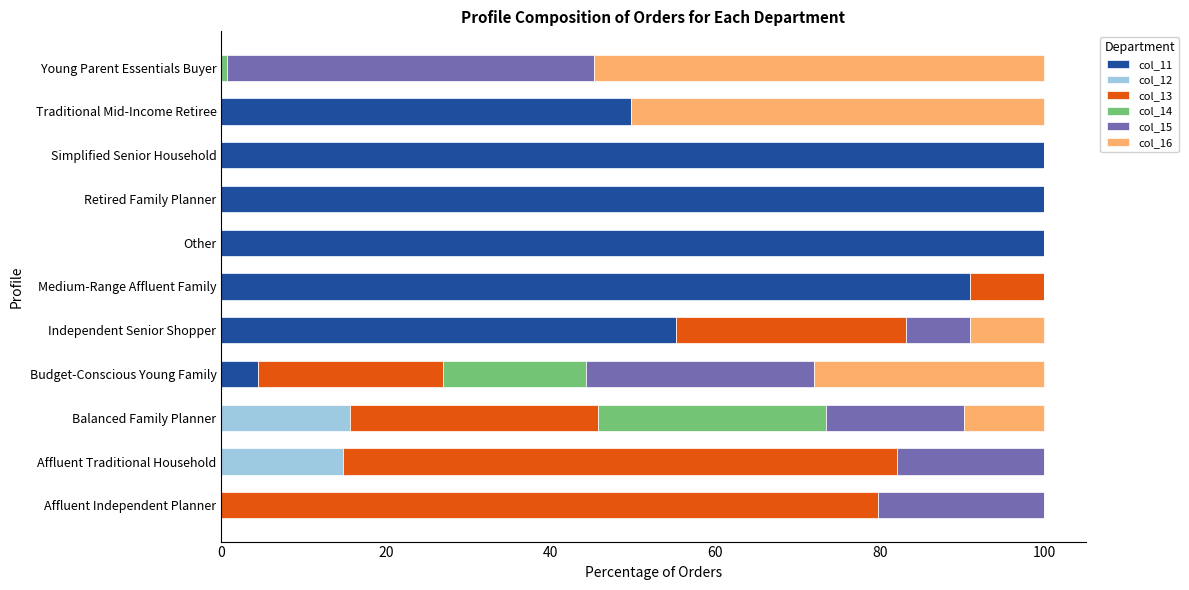

What is the maximum value for col_11?

100.0